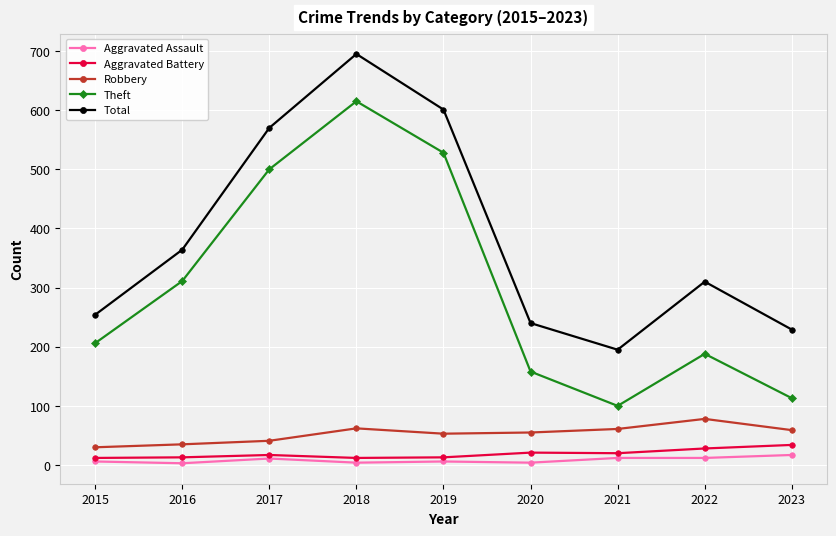

What is the highest value of the Aggravated Assault series?

17